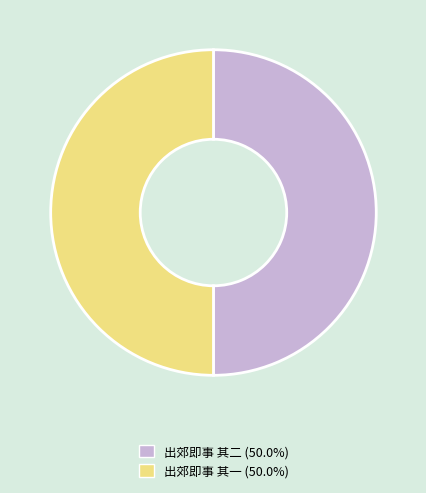

Is the sum of 出郊即事 其一 and 出郊即事 其二 greater than half?

Yes